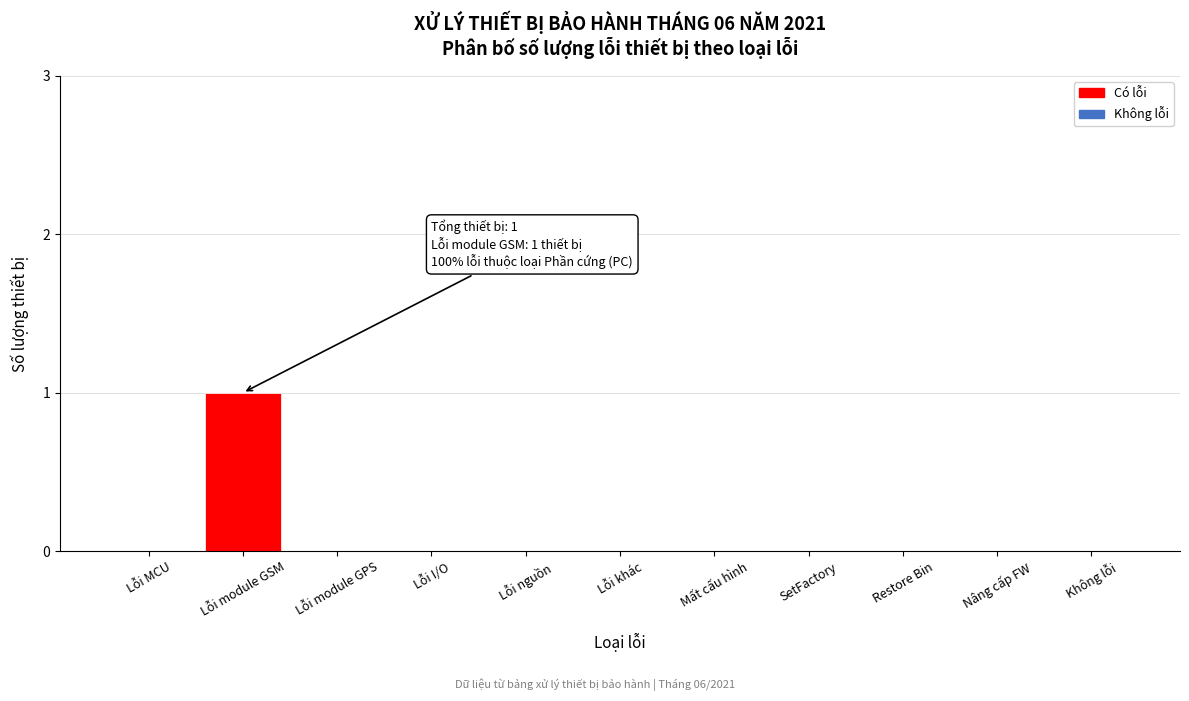

True or false: the data shows 0 at Lỗi MCU.

True